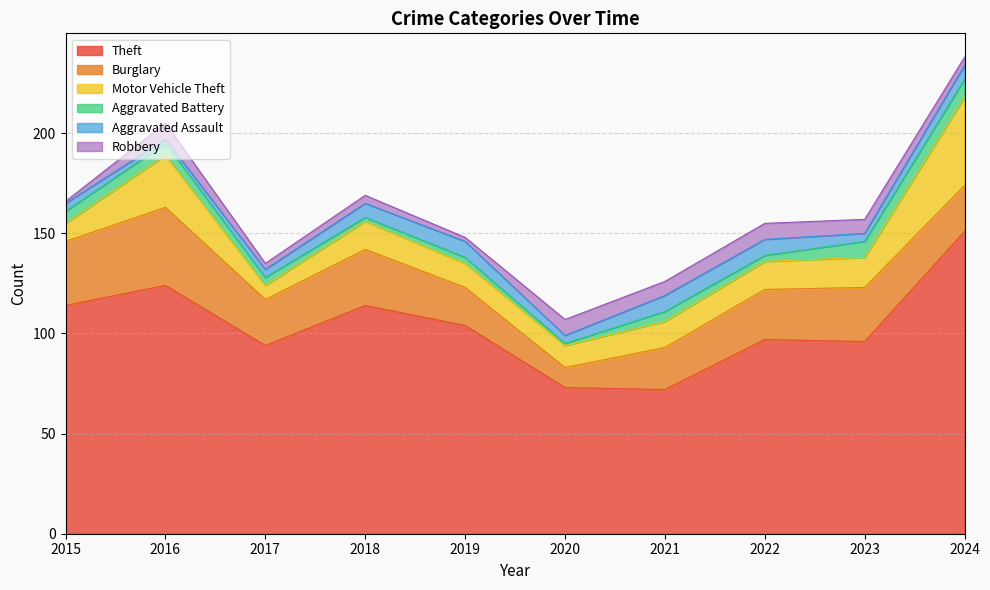

Which label corresponds to the largest value in the chart?

2024